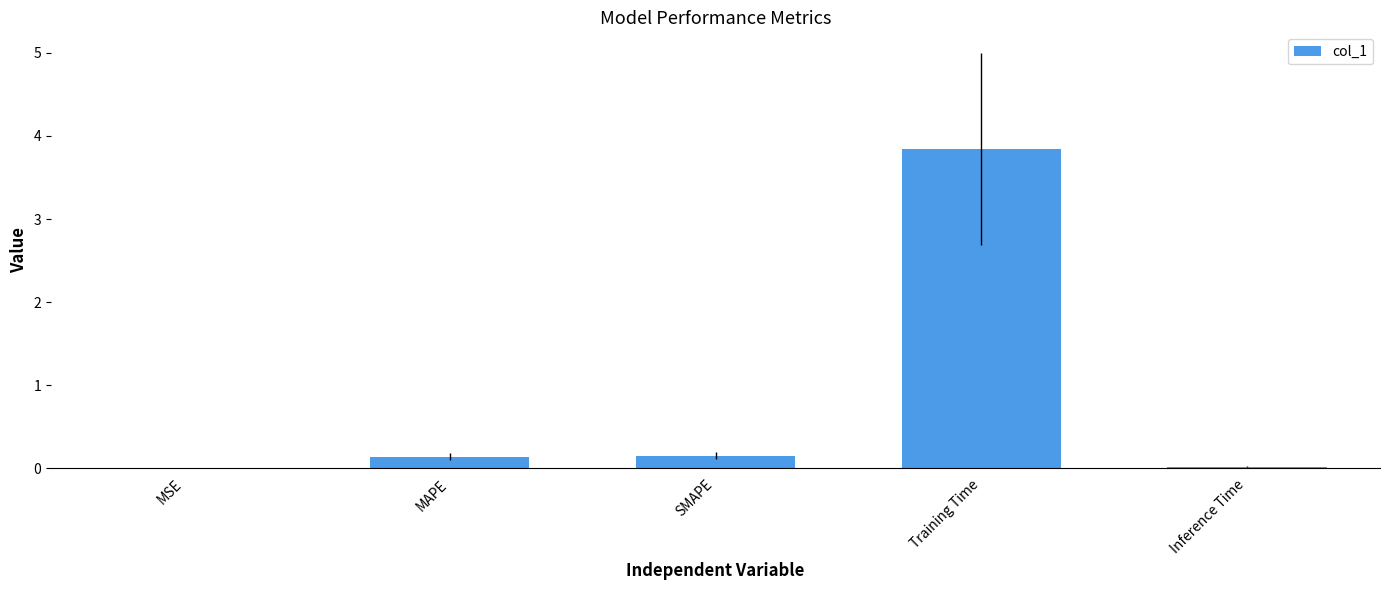

The value at MSE is 0.0. True or false?

True